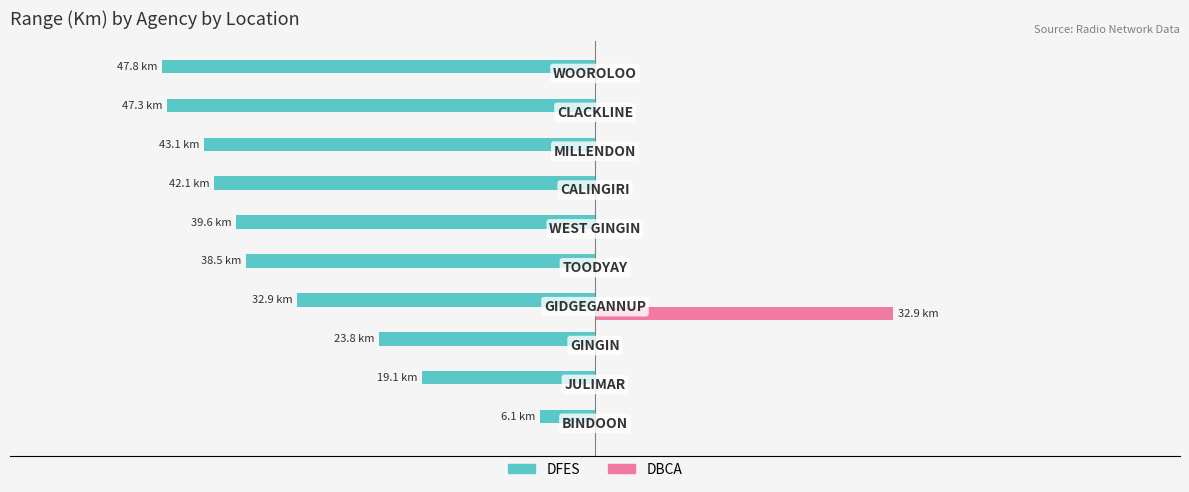

Which series has the largest total across all categories?

DBCA